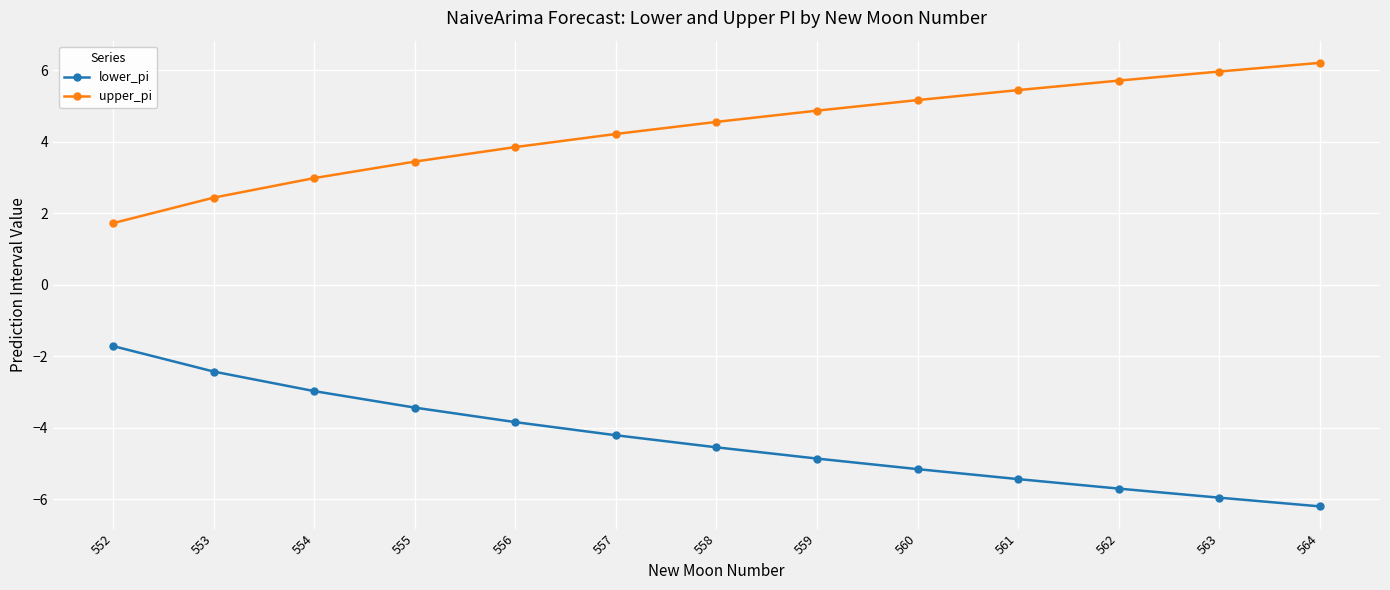

True or false: lower_pi has more than 1 interior local peaks.

False